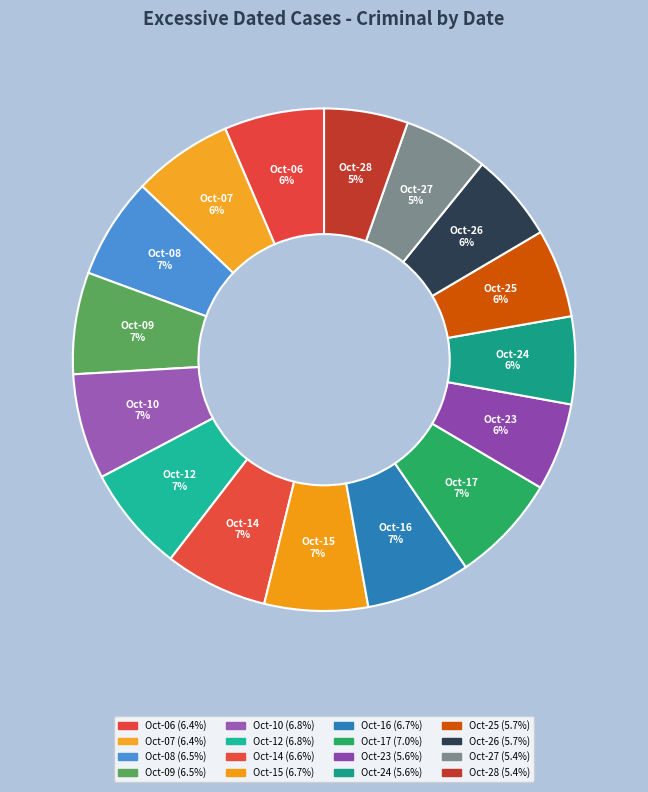

The Oct-15 slice represents 13% of the pie. True or false?

False